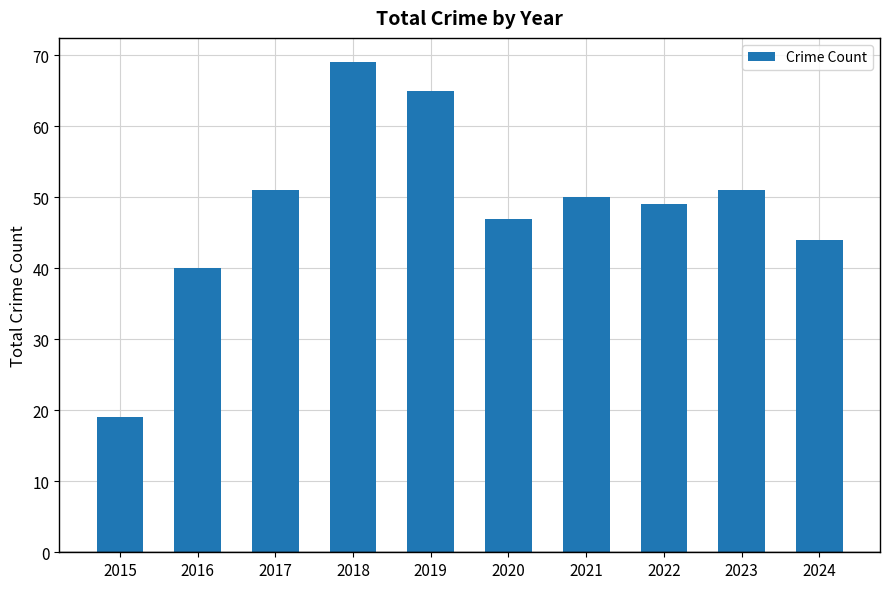

True or false: the data shows 51 at 2017.

True